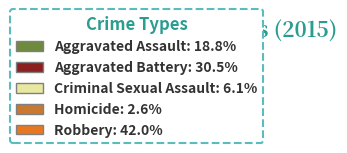

The Criminal Sexual Assault slice represents 6% of the pie. True or false?

True